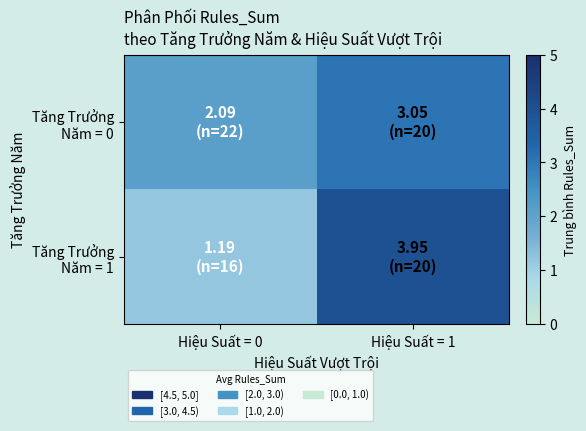

Which series has the largest total across all categories?

Tăng Trưởng Năm = 1